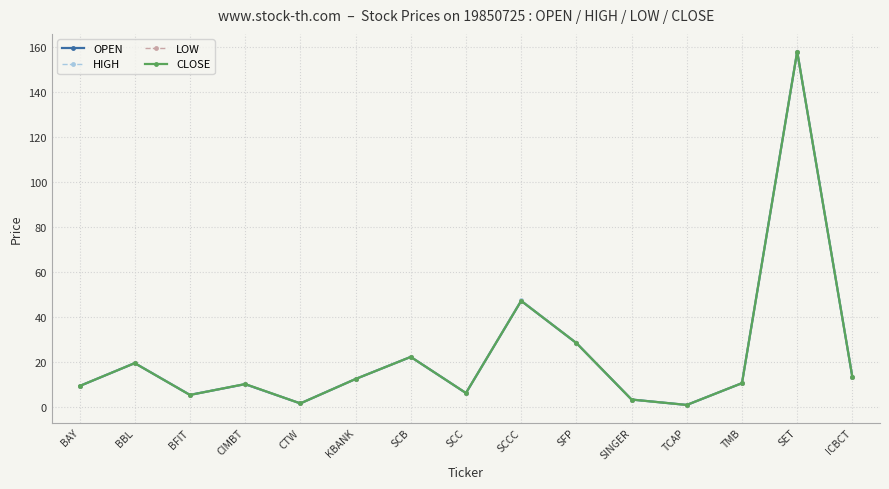

Count the number of data series in this chart.

4